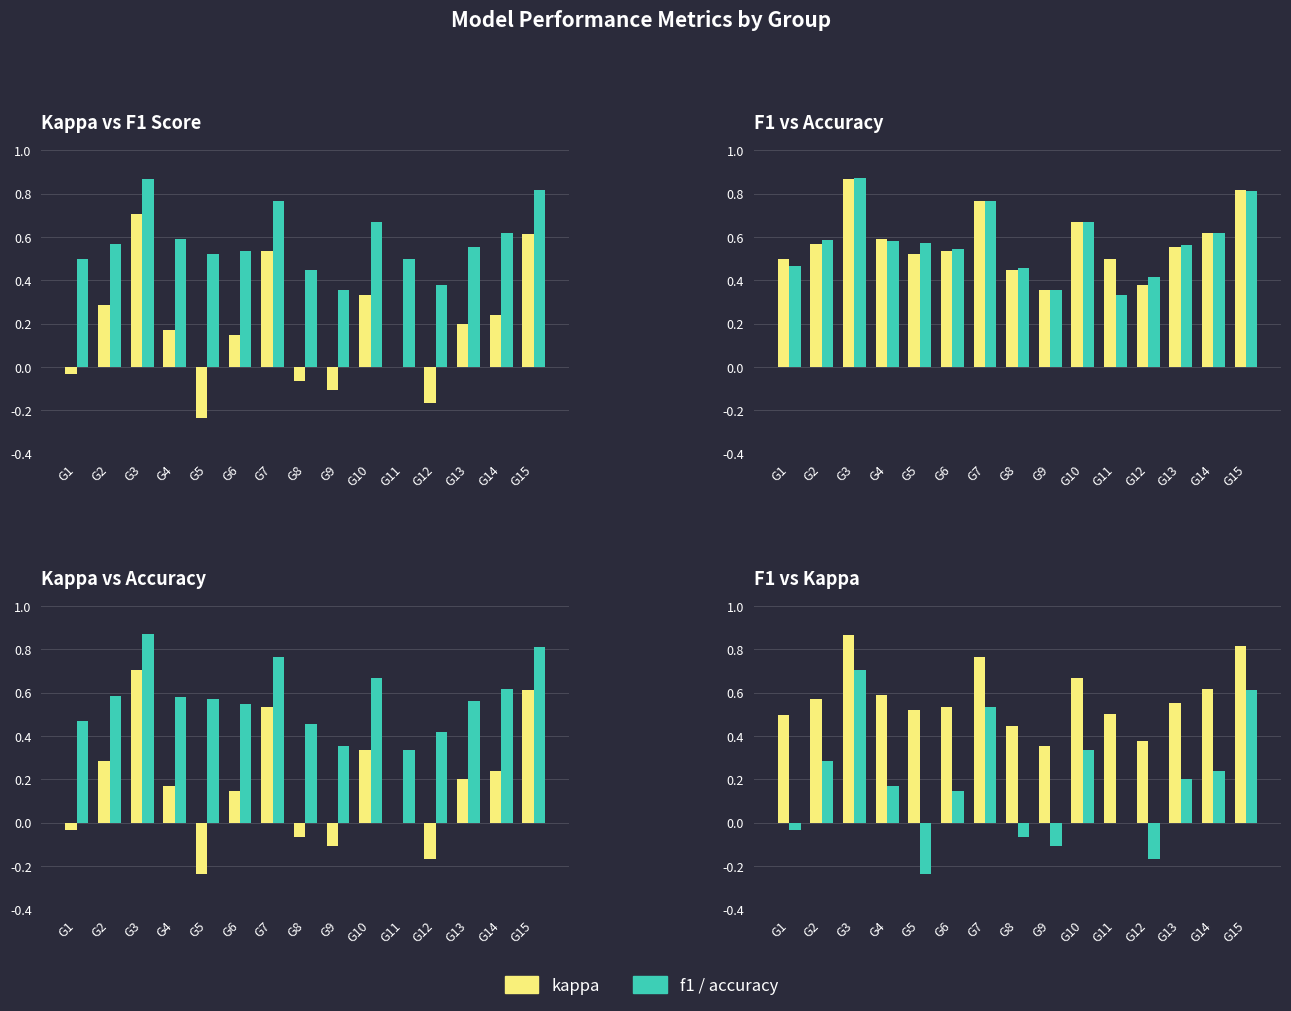

What is the value of the Kappa Score bar at the 4th from the left?

0.2